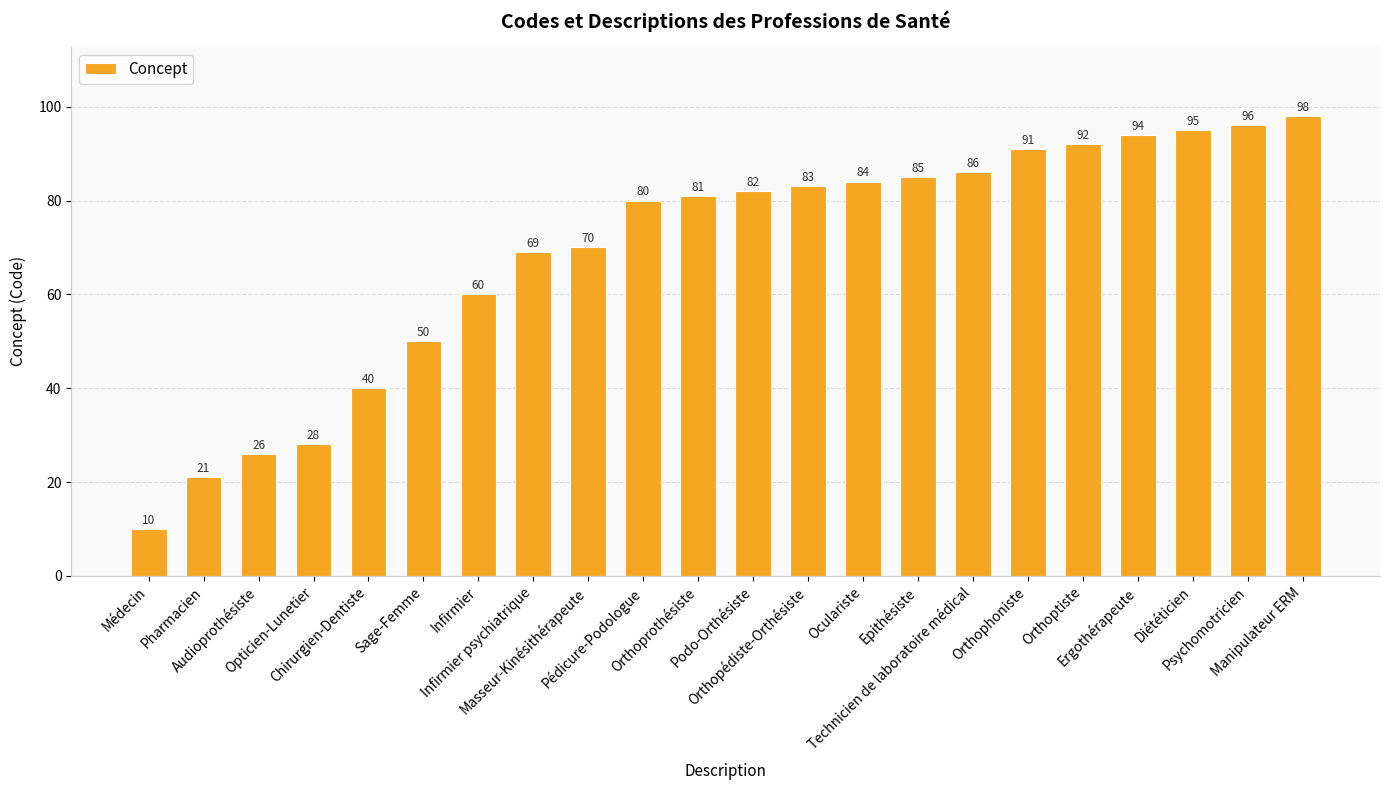

Reading right to left, extract all data points from this chart.

Manipulateur ERM=98	Psychomotricien=96	Diététicien=95	Ergothérapeute=94	Orthoptiste=92	Orthophoniste=91	Technicien de laboratoire médical=86	Epithésiste=85	Oculariste=84	Orthopédiste-Orthésiste=83	Podo-Orthésiste=82	Orthoprothésiste=81	Pédicure-Podologue=80	Masseur-Kinésithérapeute=70	Infirmier psychiatrique=69	Infirmier=60	Sage-Femme=50	Chirurgien-Dentiste=40	Opticien-Lunetier=28	Audioprothésiste=26	Pharmacien=21	Médecin=10